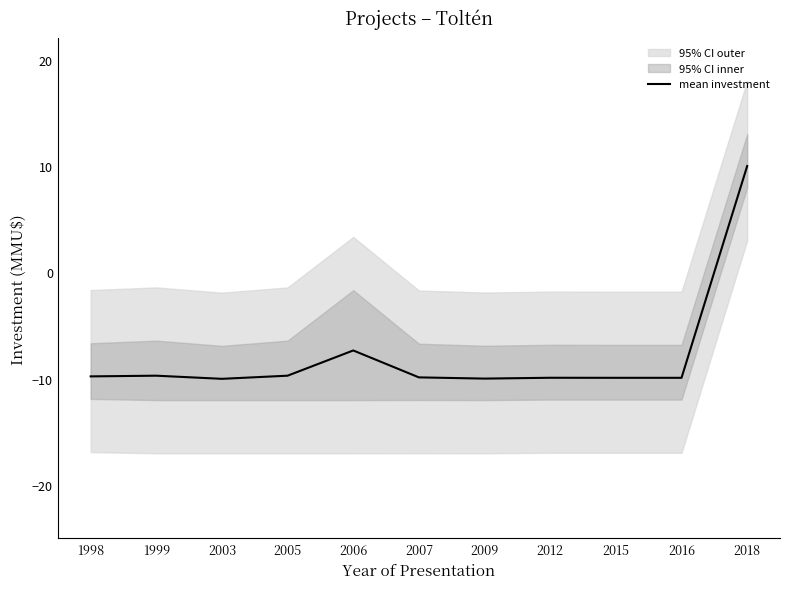

What is the smallest value displayed?

-10.0